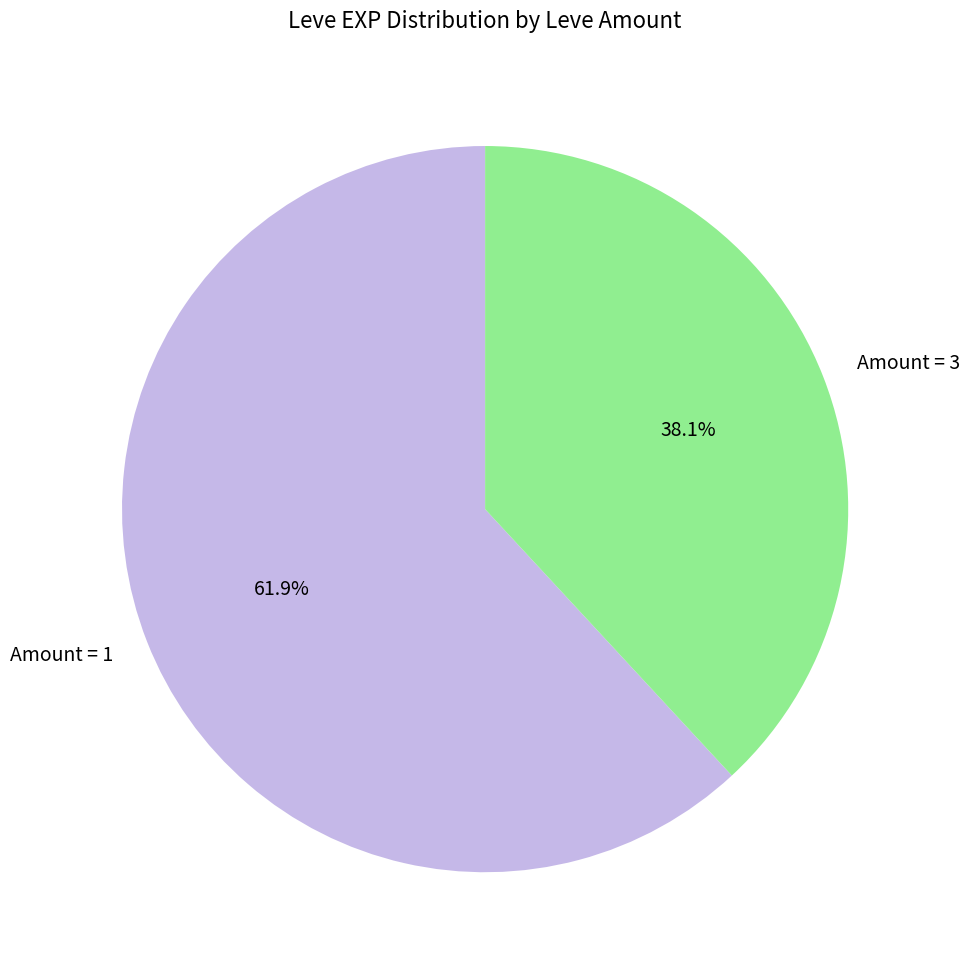

To the nearest percent, what is the difference between the largest and smallest slice percentages?

24%